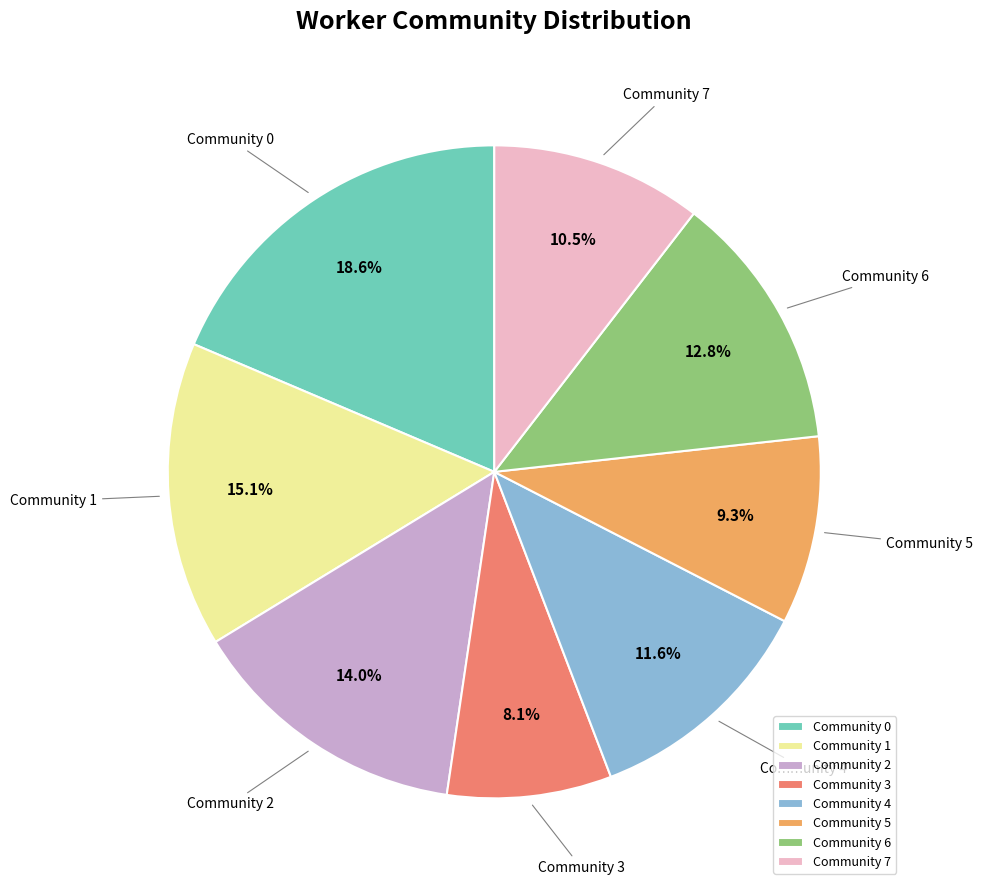

Which category has the smallest portion of the pie?

Community 3